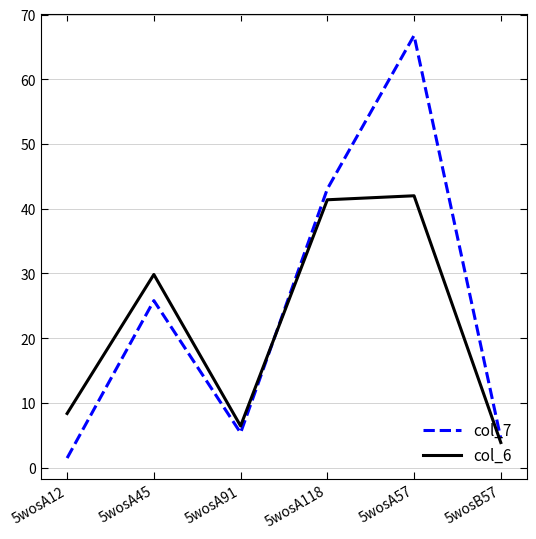

How many intersections are there between col_7 and col_6?

1